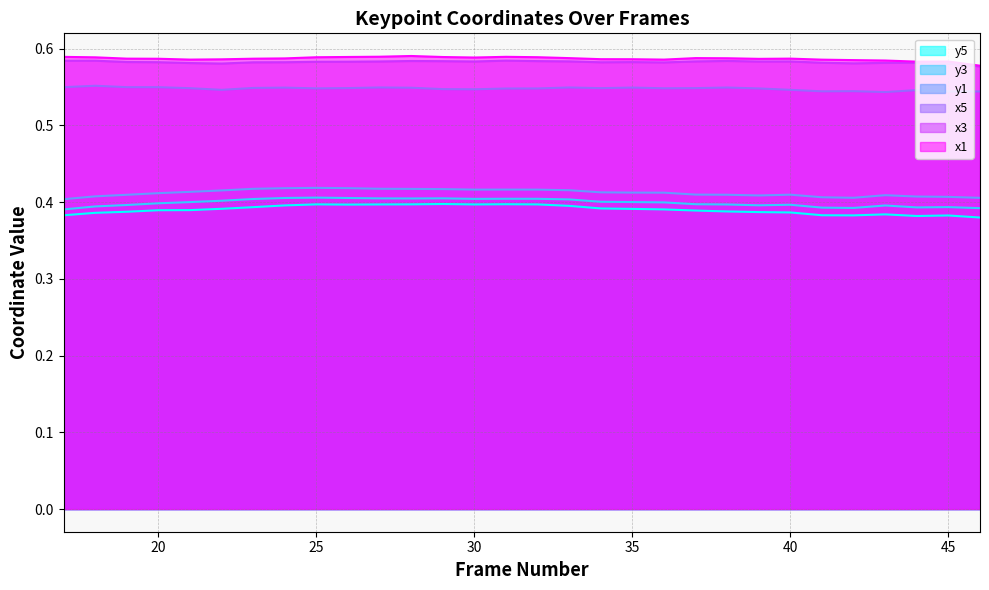

True or false: x3 and y3 intersect in this chart.

False